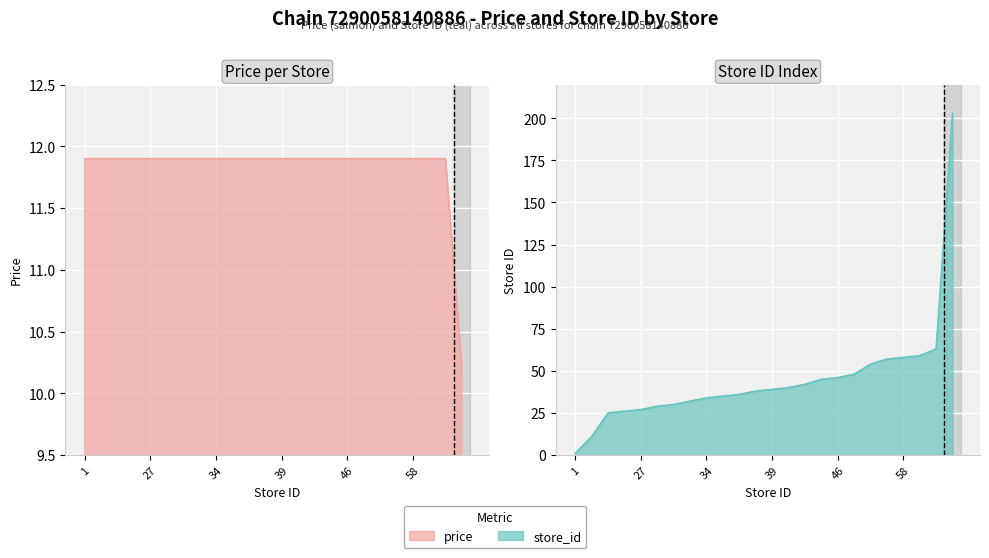

Reading left to right, list all the values displayed in this chart.

price: 11.9	11.9	11.9	11.9	11.9	11.9	11.9	11.9	11.9	11.9	11.9	11.9	11.9	11.9	11.9	11.9	11.9	11.9	11.9	11.9	11.9	11.9	11.9	10.2
store_id: 1.0	11.0	25.0	26.0	27.0	29.0	30.0	32.0	34.0	35.0	36.0	38.0	39.0	40.0	42.0	45.0	46.0	48.0	54.0	57.0	58.0	59.0	63.0	203.0